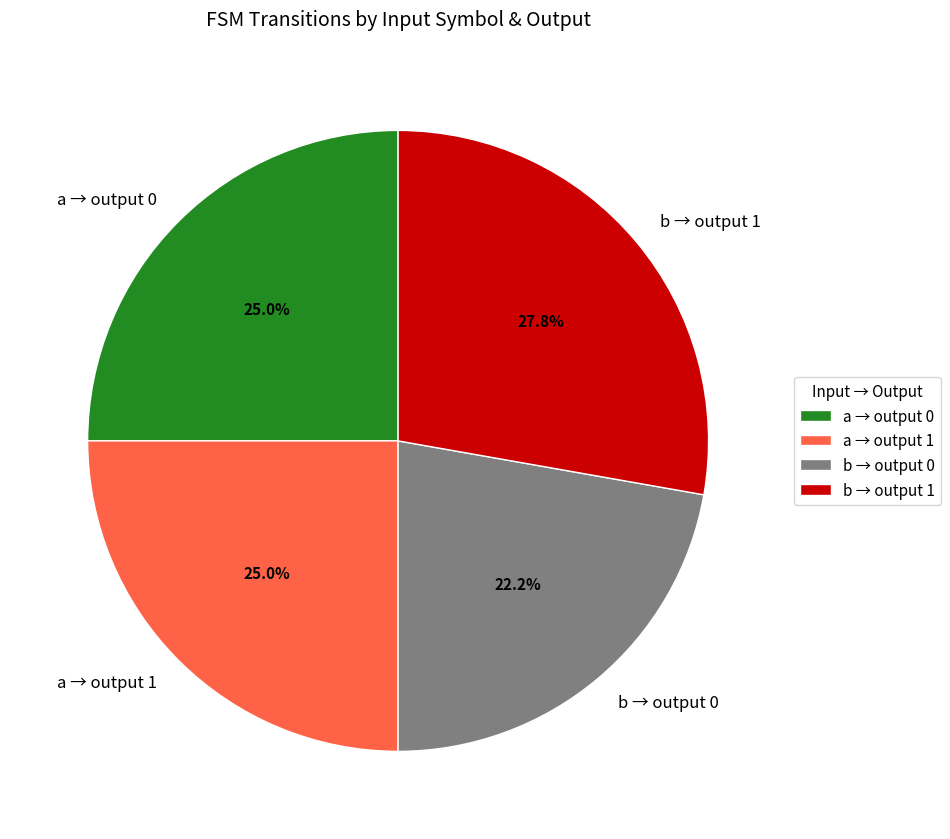

Does a → output 0 represent more than half of the total?

No